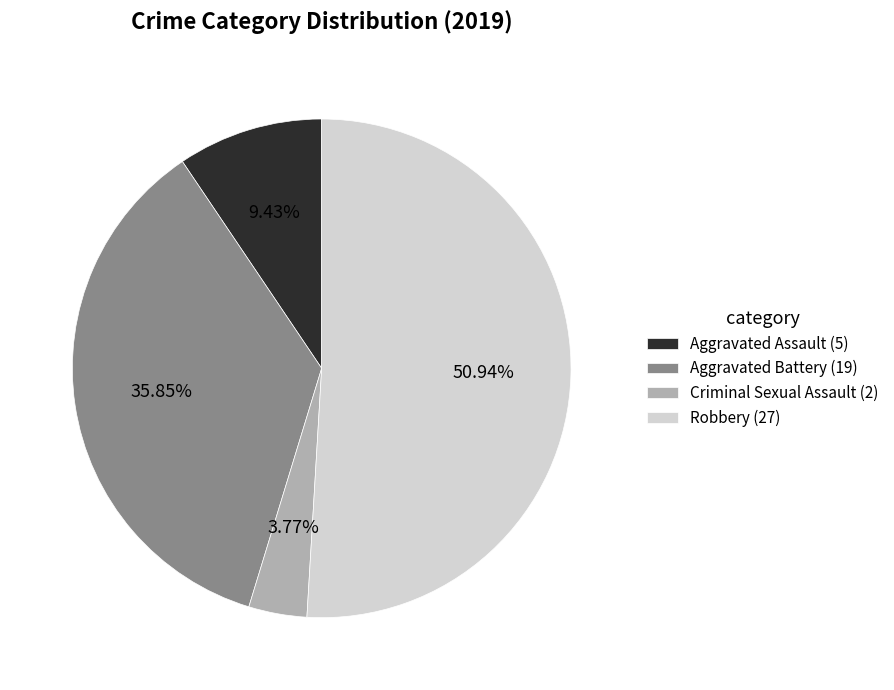

Is there any slice that represents more than half of the pie?

Yes